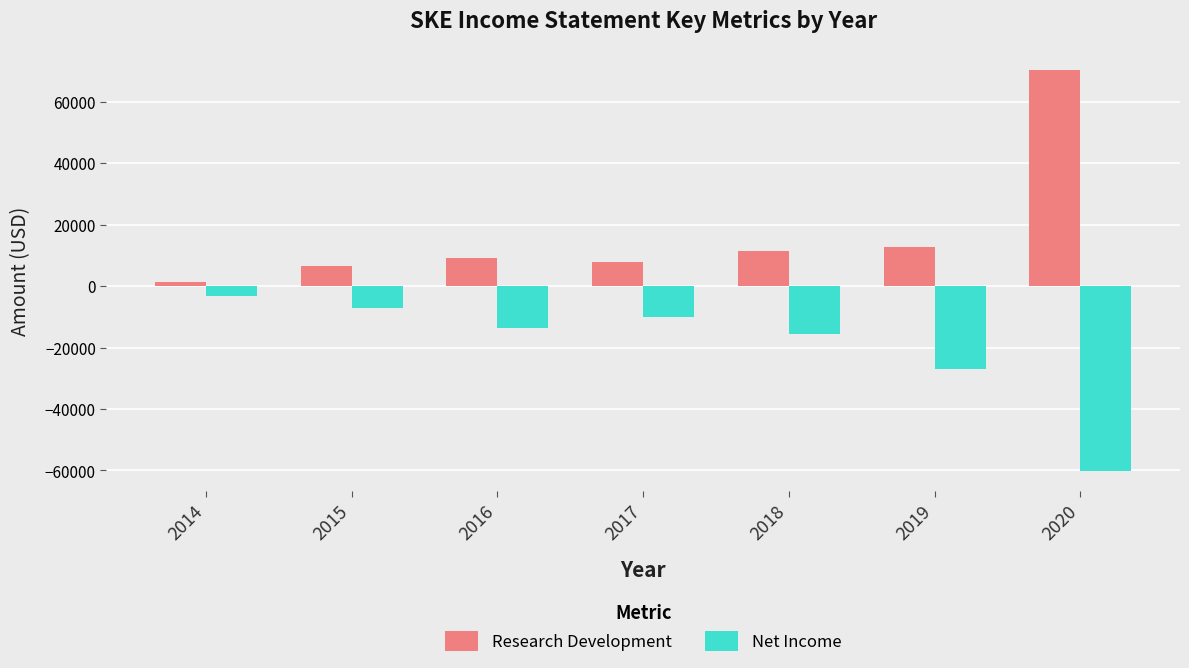

What is the value of the Net Income bar at the 2nd from the left?

-7100